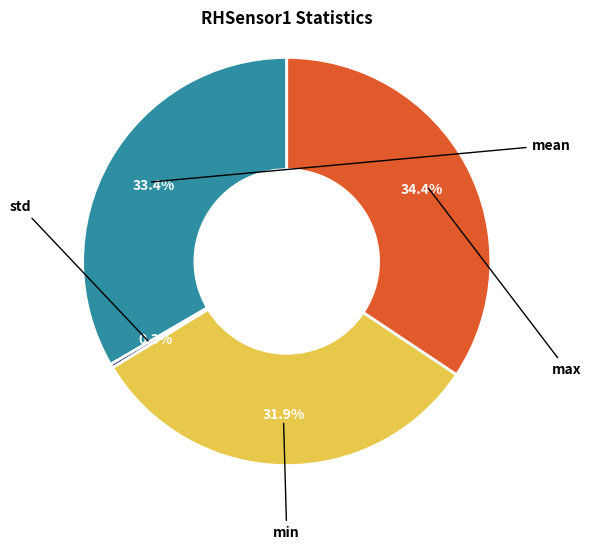

Does any single category account for the majority?

No